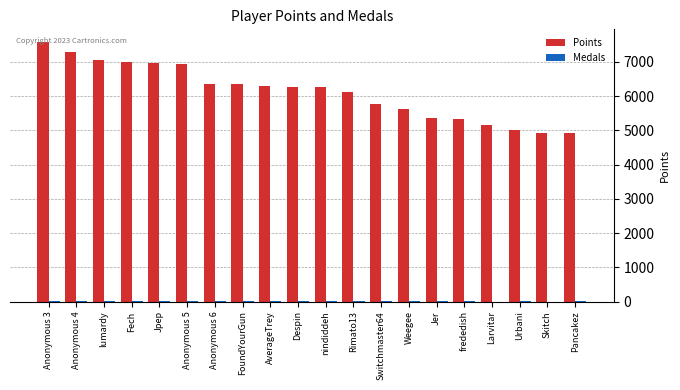

What is the maximum value shown in the chart?

7573